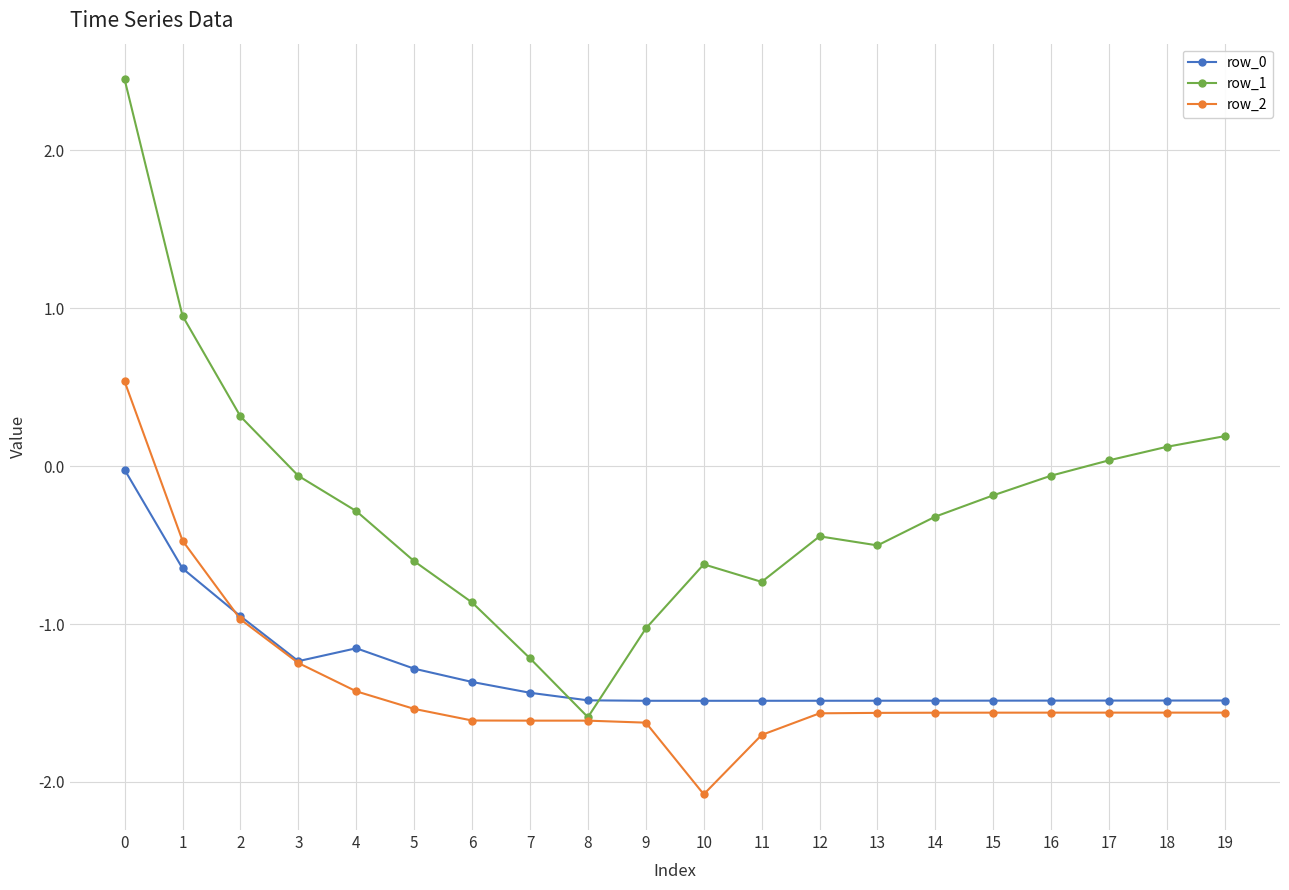

At how many categories does at least one series exceed -1?

17